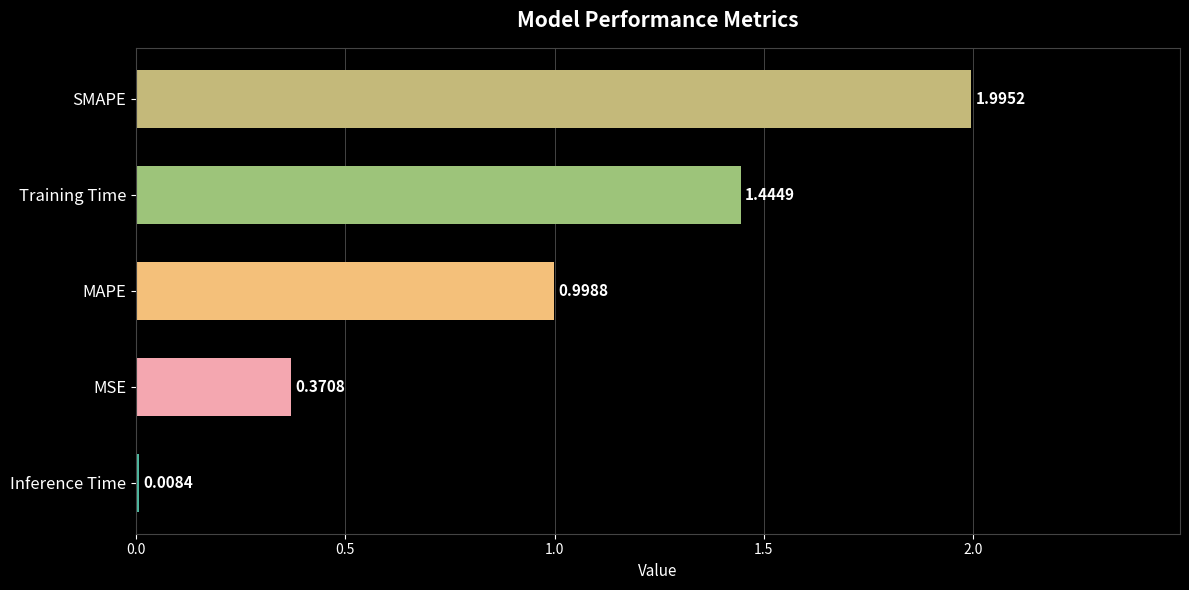

How many distinct data groups are displayed?

1